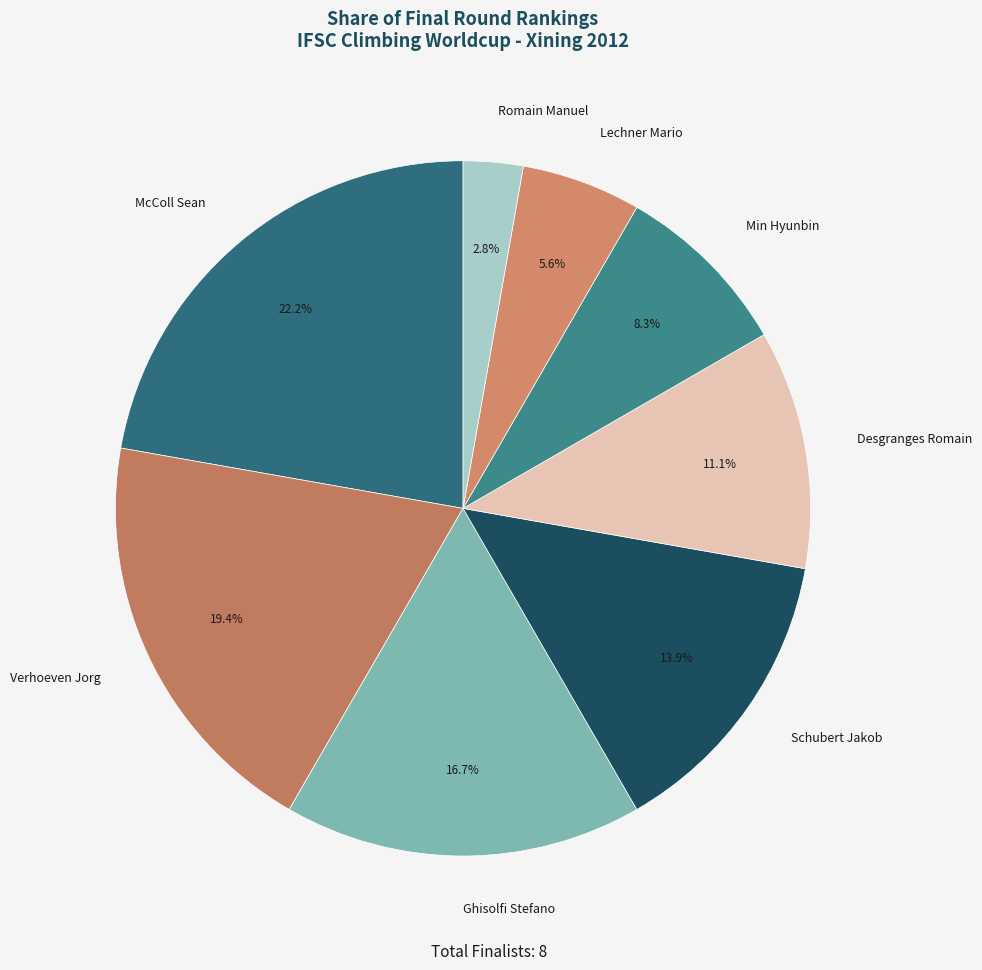

Combined, do Ghisolfi Stefano and McColl Sean account for over 50%?

No